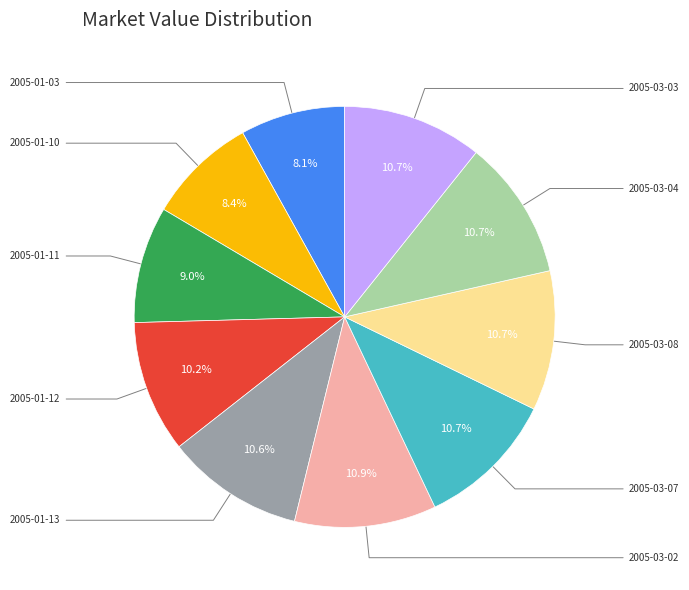

To the nearest percent, what percentage of the pie is 2005-01-10?

8%